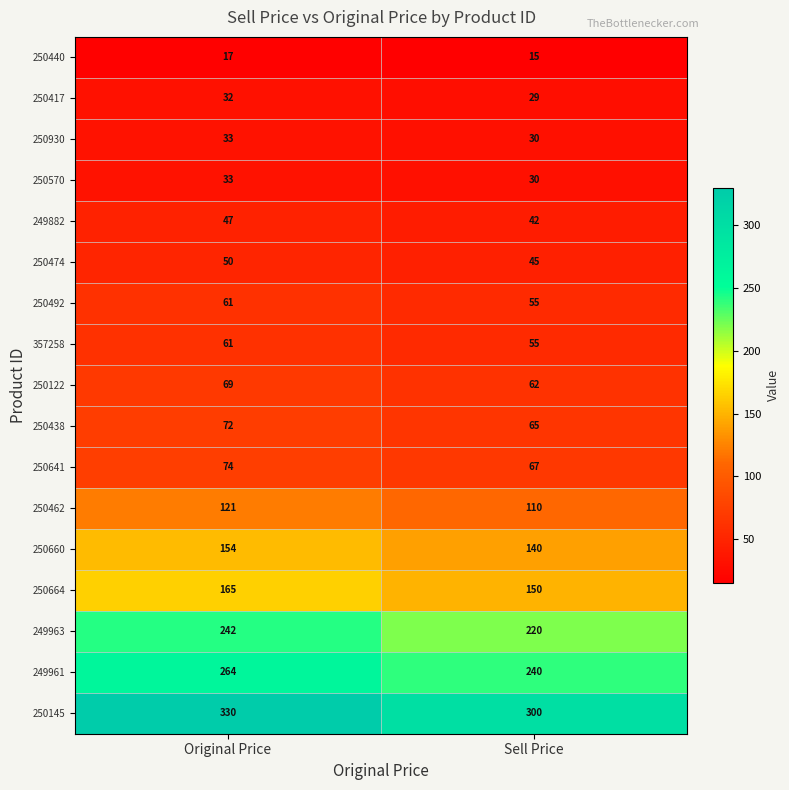

At which category does the chart reach its peak across all series?

Original Price